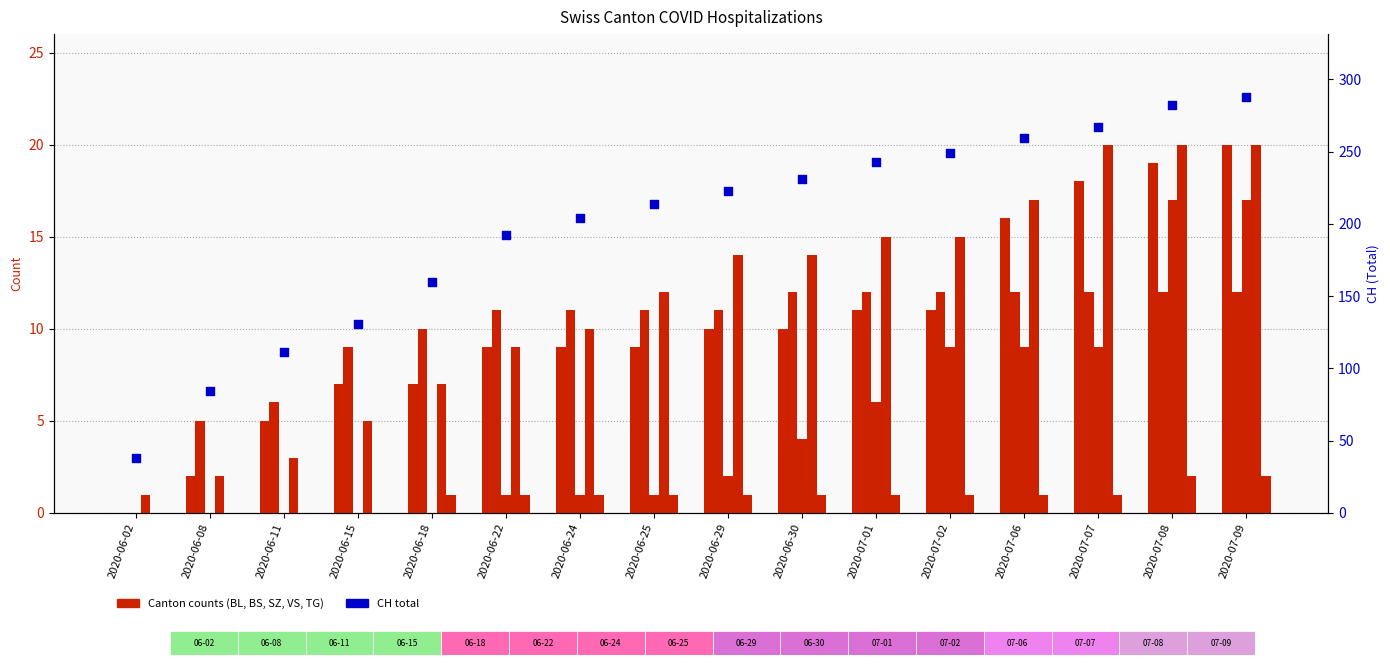

Is the value of BS at 2020-06-18 greater than the value of CH at 2020-06-24?

No